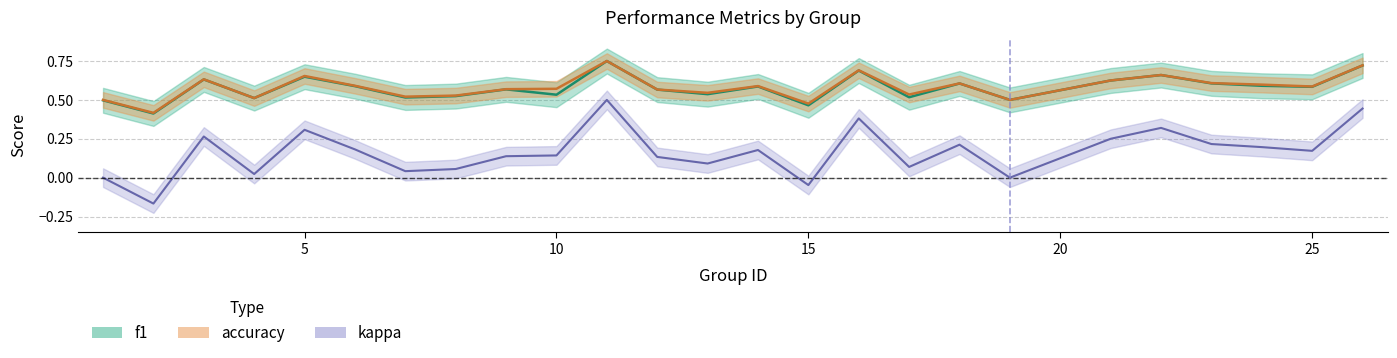

How many values in the kappa series are below 0?

2